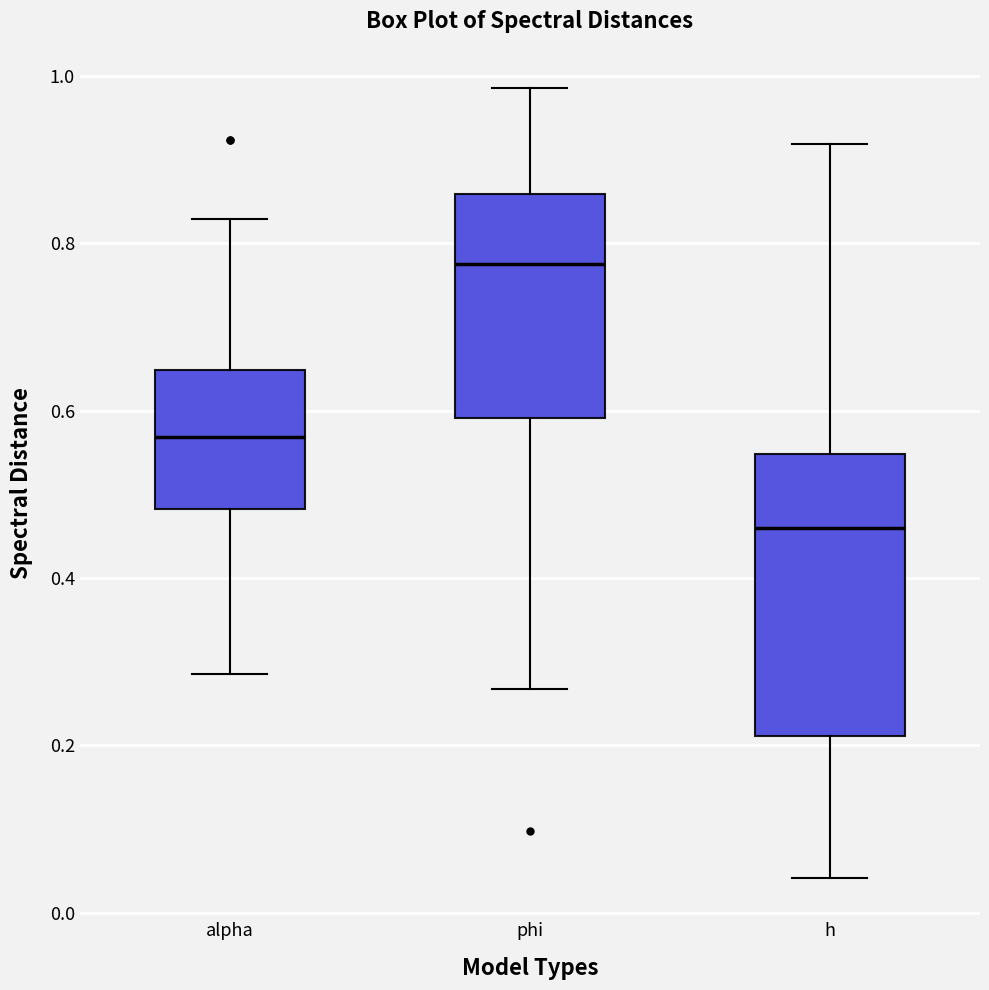

Which box is the tallest, from its lower edge to its upper edge?

h